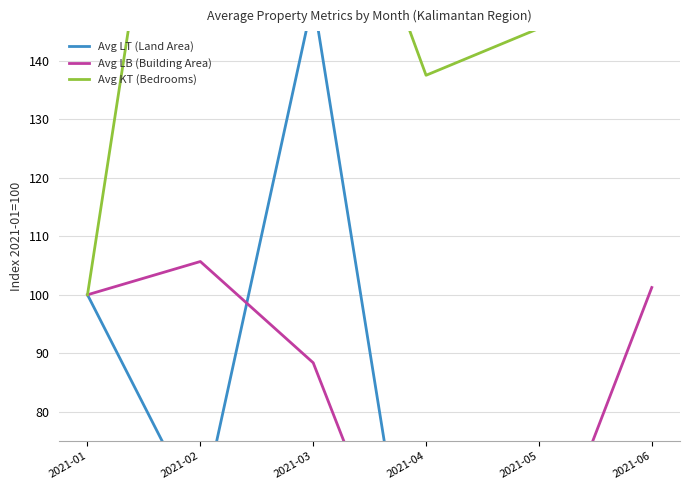

Is the value of Avg LB (Building Area) at 2021-04 greater than the value of Avg KT (Bedrooms) at 2021-04?

No